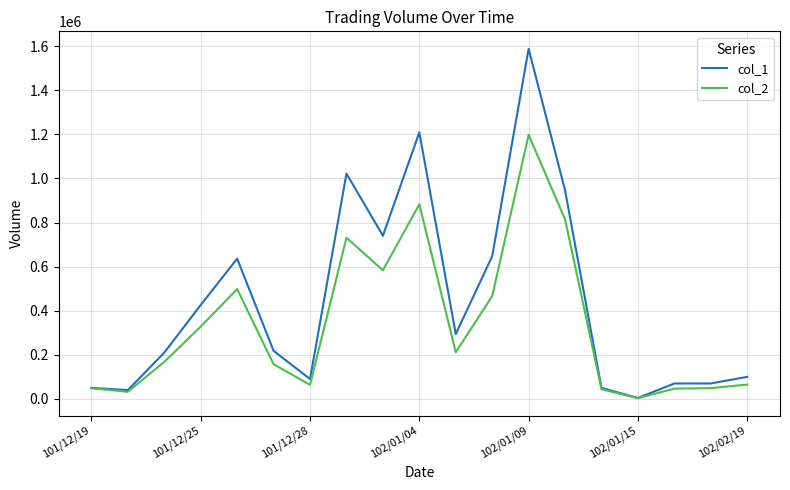

What is the highest value of the col_2 series?

1197850